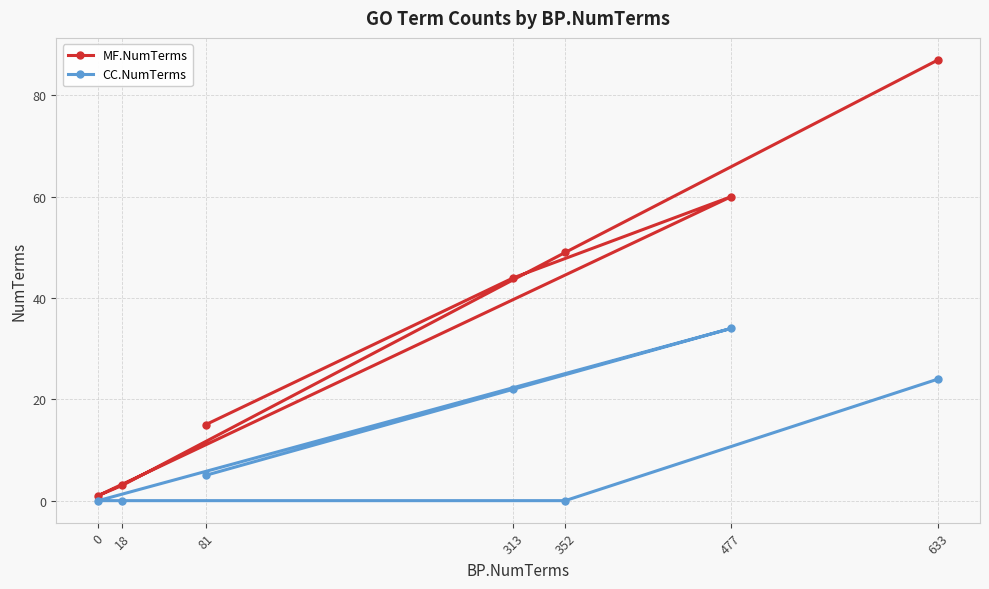

List the series in order of their peak value, highest first.

MF.NumTerms, CC.NumTerms